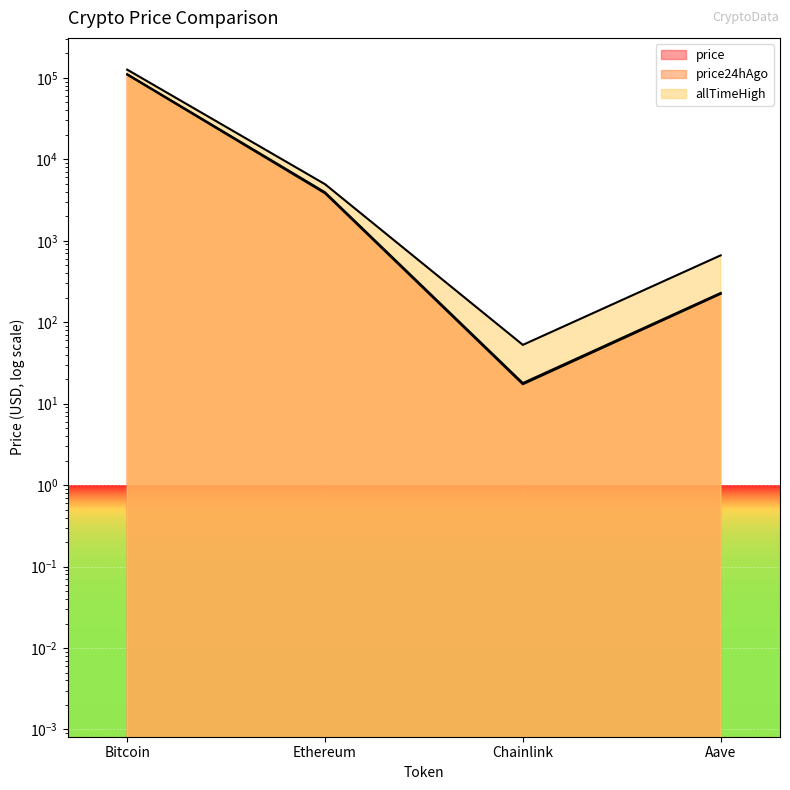

At which label is allTimeHigh closest to 63066?

Ethereum